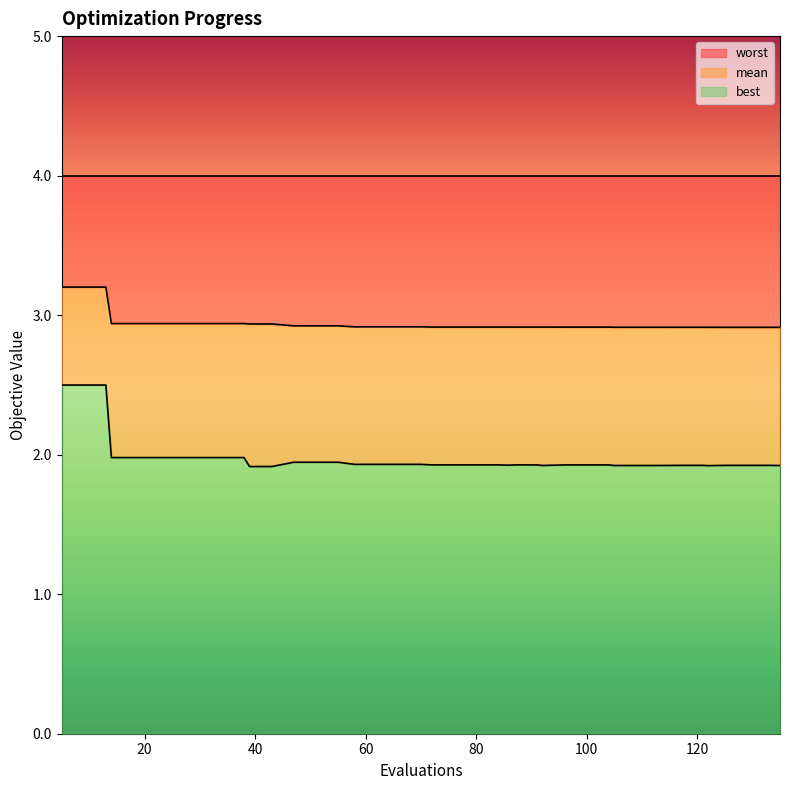

In best, how many points are lower than both neighbors (excluding endpoints)?

3